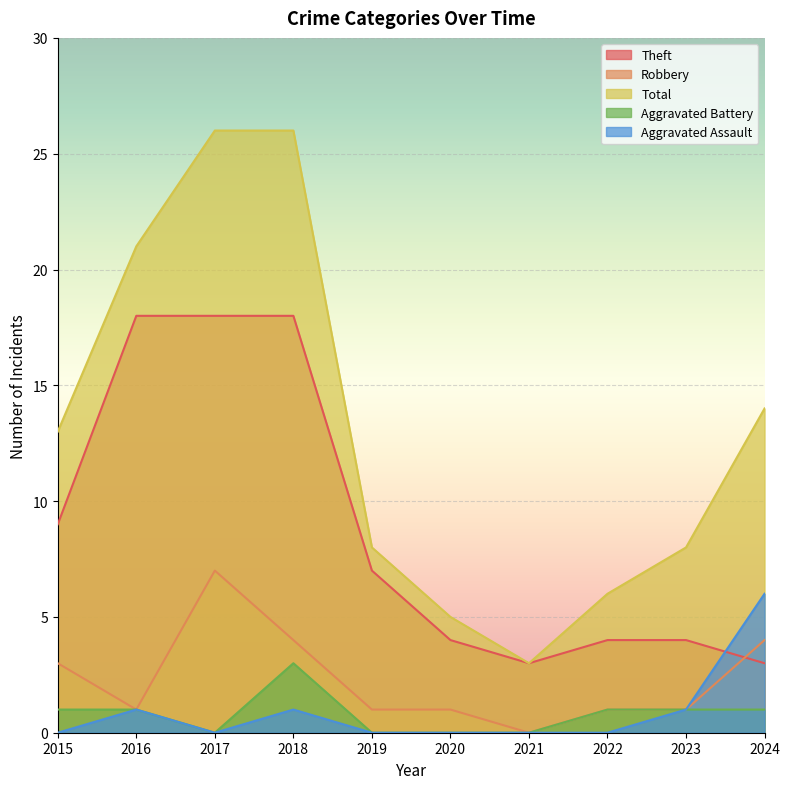

Rank the series by their maximum value, from lowest to highest.

Aggravated Battery, Aggravated Assault, Robbery, Theft, Total